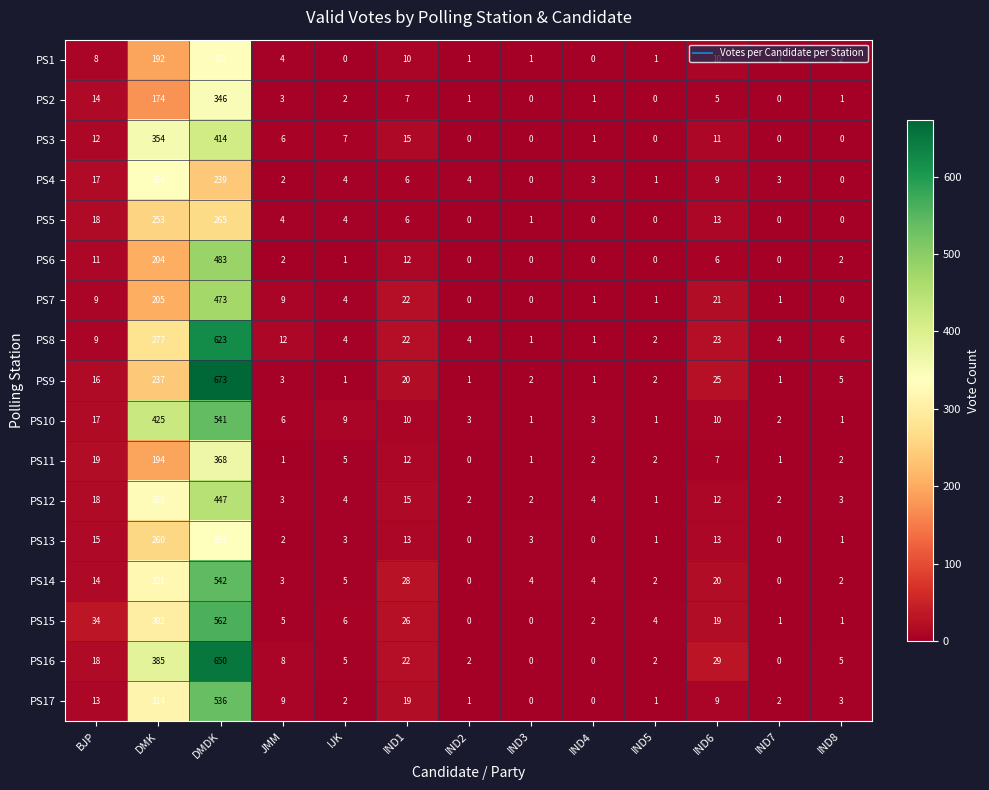

How many distinct data groups are displayed?

17